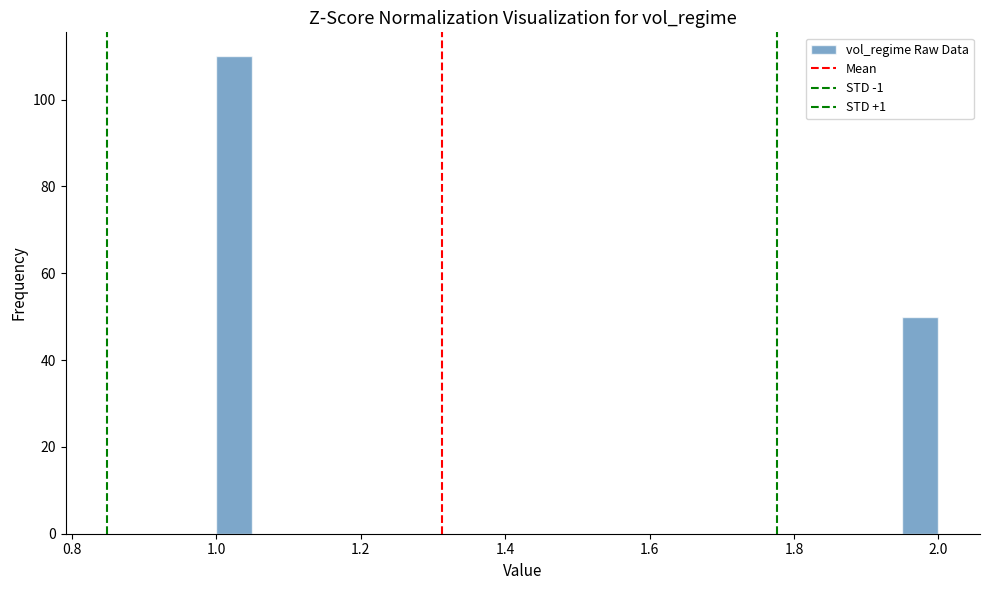

Around what value on the x-axis is the tallest bar? Give the approximate position of its centre, as read against the axis.

1.02